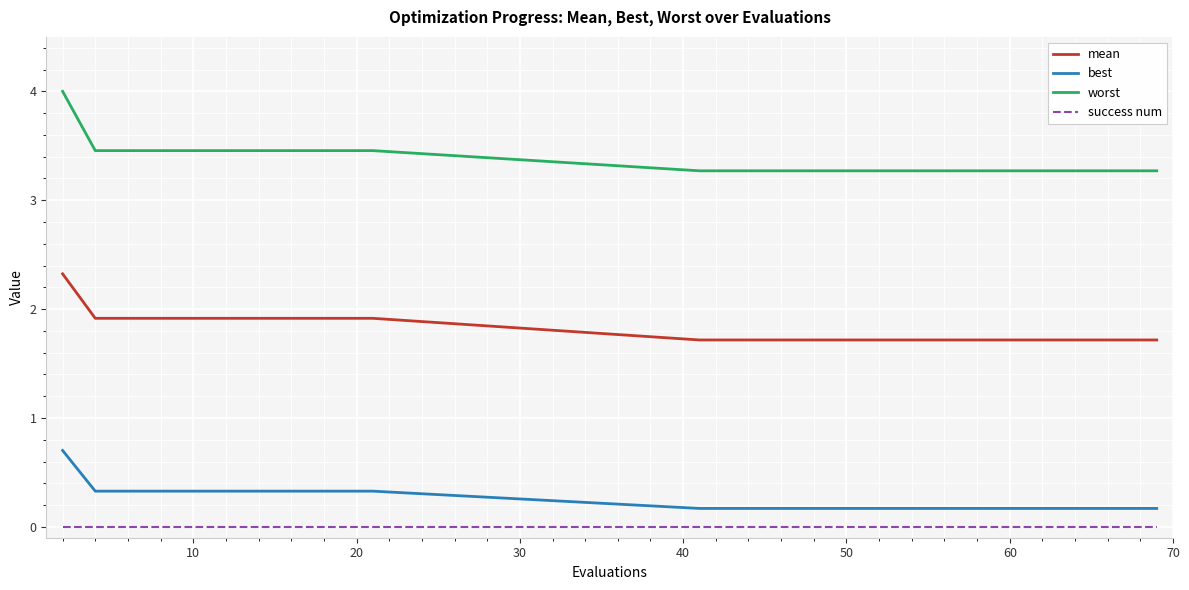

What is the lowest value of the mean series?

1.7